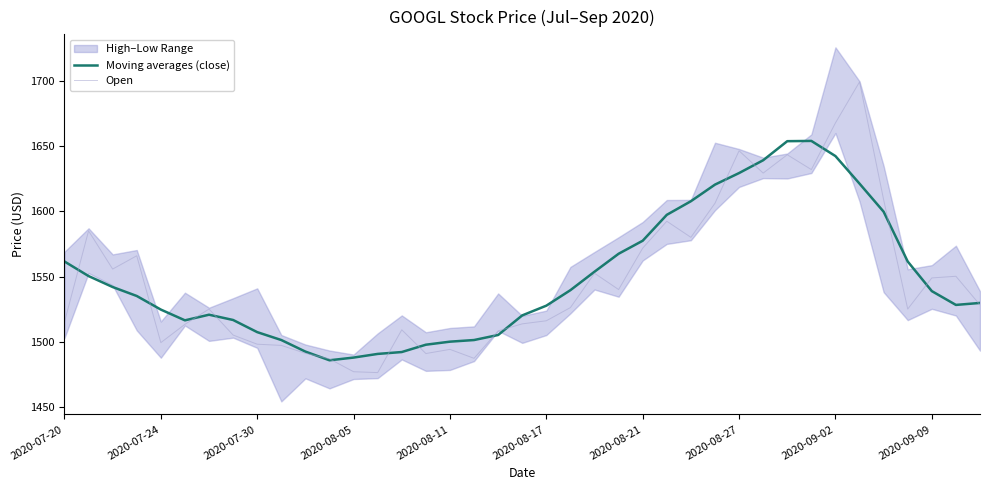

The Moving averages (close) series shows 2047.0 at 2020-07-20. True or false?

False